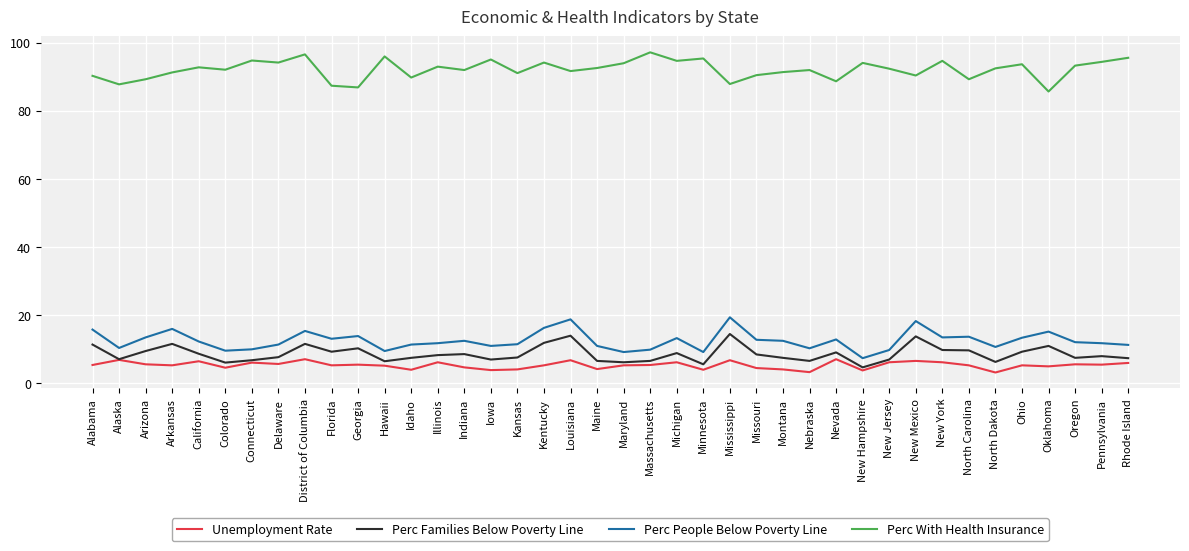

How many distinct data groups are displayed?

4